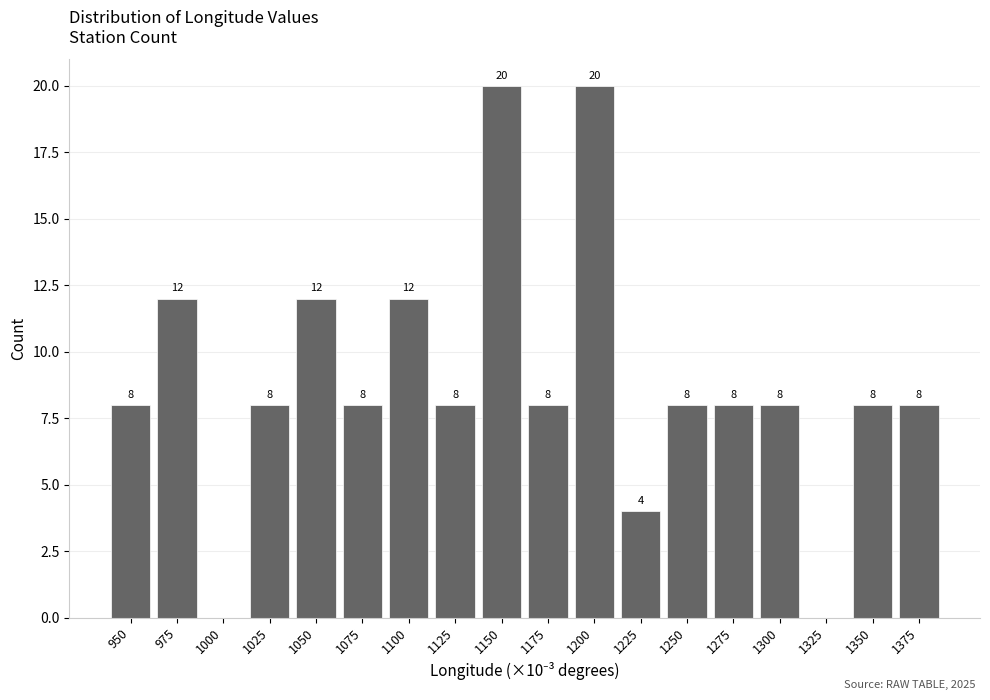

Reading left to right, transcribe all the data shown in this chart.

950=8	975=12	1000=0	1025=8	1050=12	1075=8	1100=12	1125=8	1150=20	1175=8	1200=20	1225=4	1250=8	1275=8	1300=8	1325=0	1350=8	1375=8